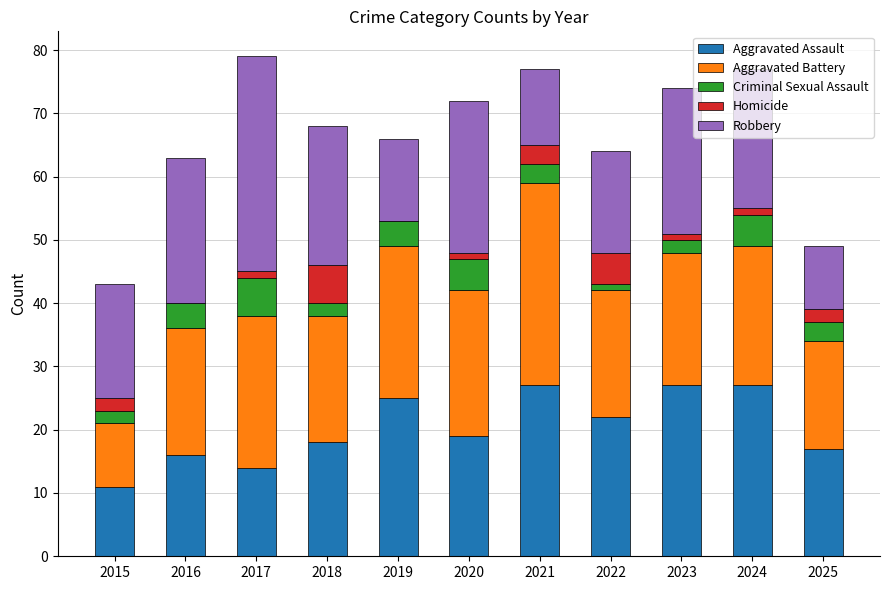

True or false: Aggravated Assault has a value of 19 at 2020.

True